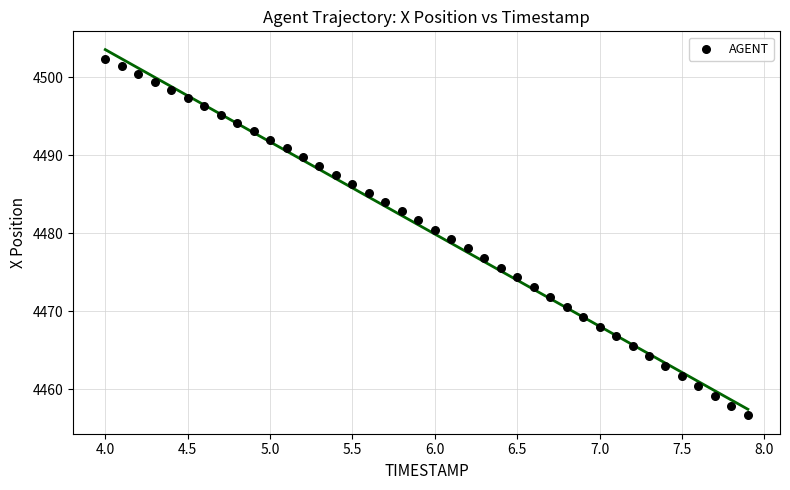

What is the range of X values (max minus min)?

3.9